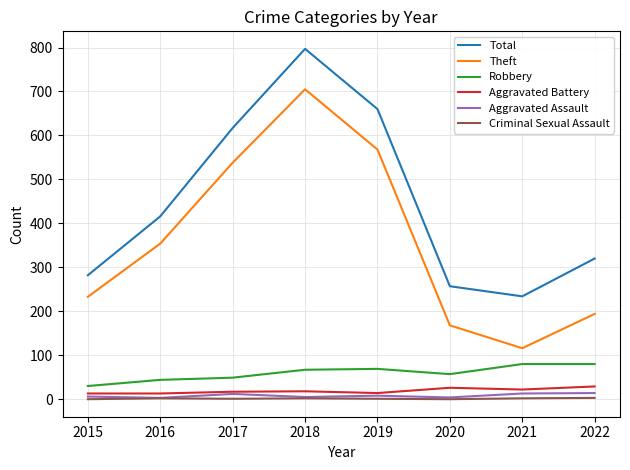

The Aggravated Assault series shows 8 at 2019. True or false?

True